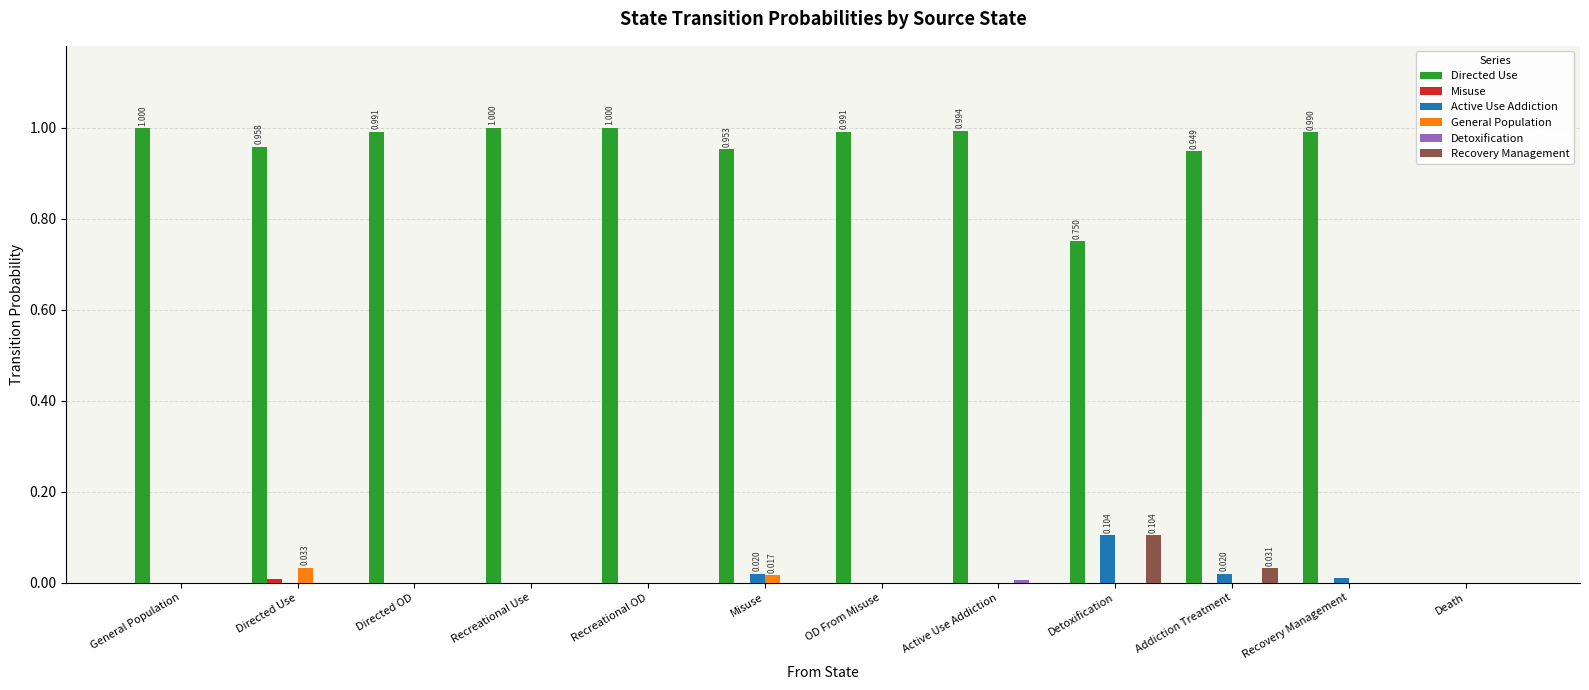

Are the bars grouped side by side (vs. stacked)?

Yes